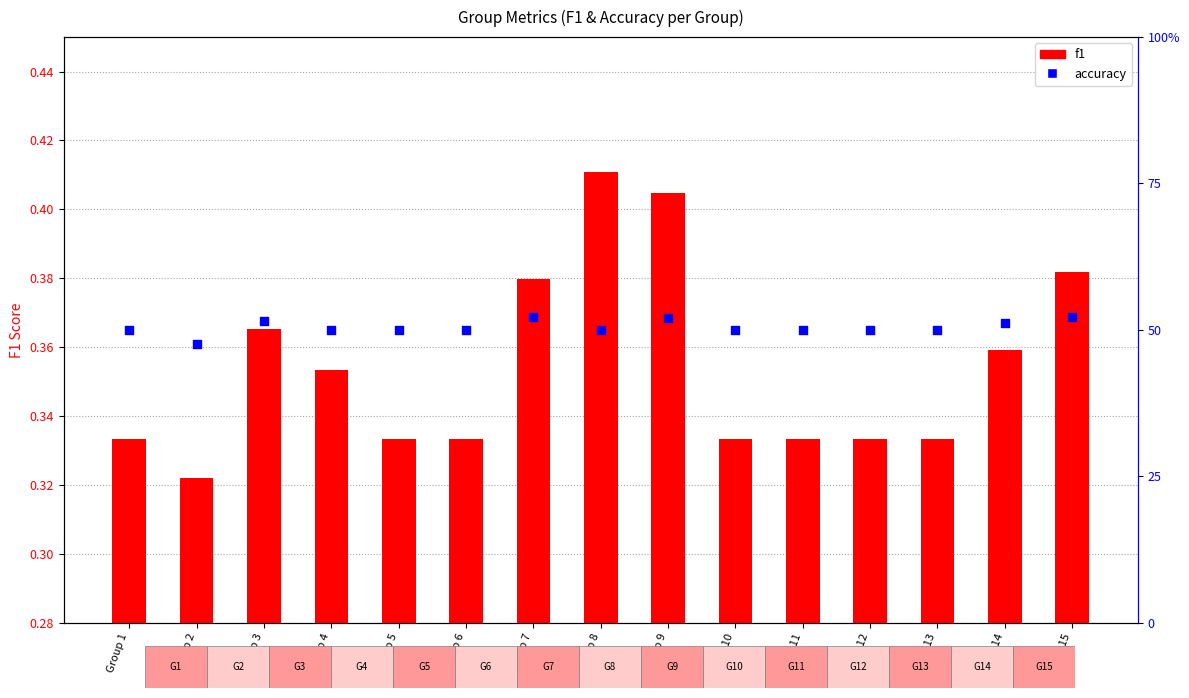

Which series reaches the maximum Y coordinate?

accuracy